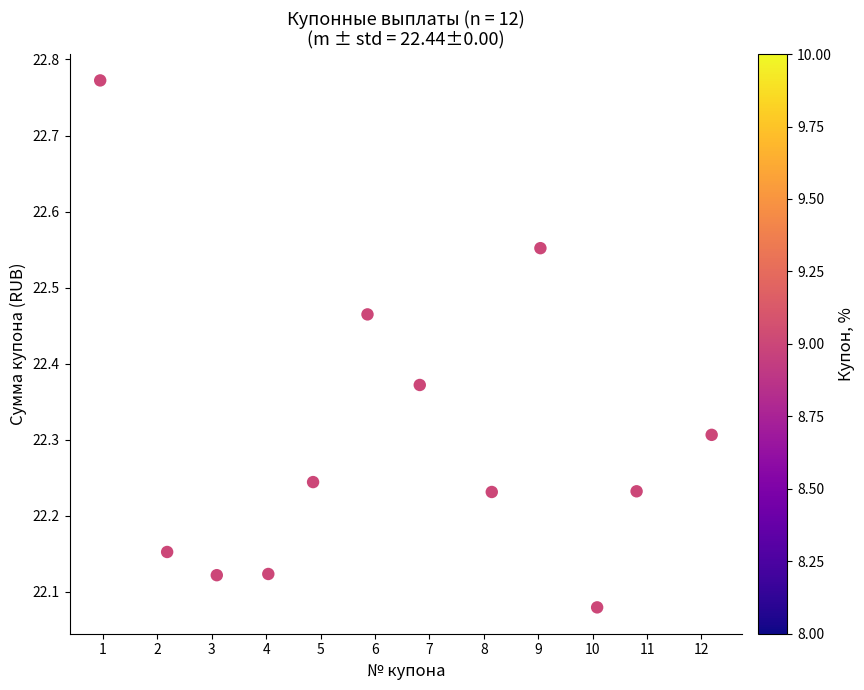

What is the range of X values (max minus min)?

11.2